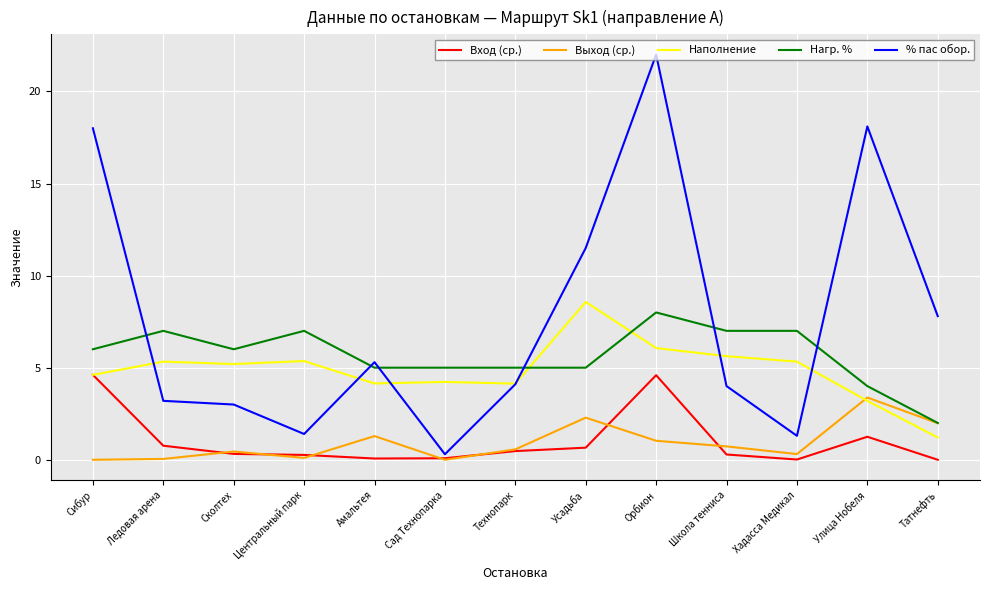

Which series has the largest total across all categories?

% пас обор.